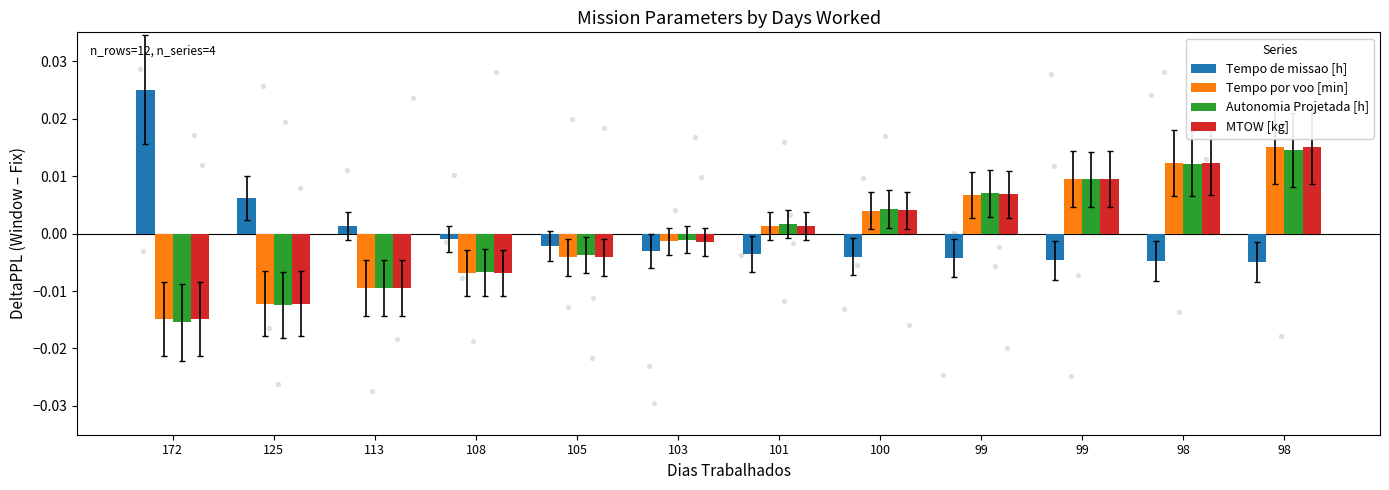

At how many categories does at least one series exceed 0?

9